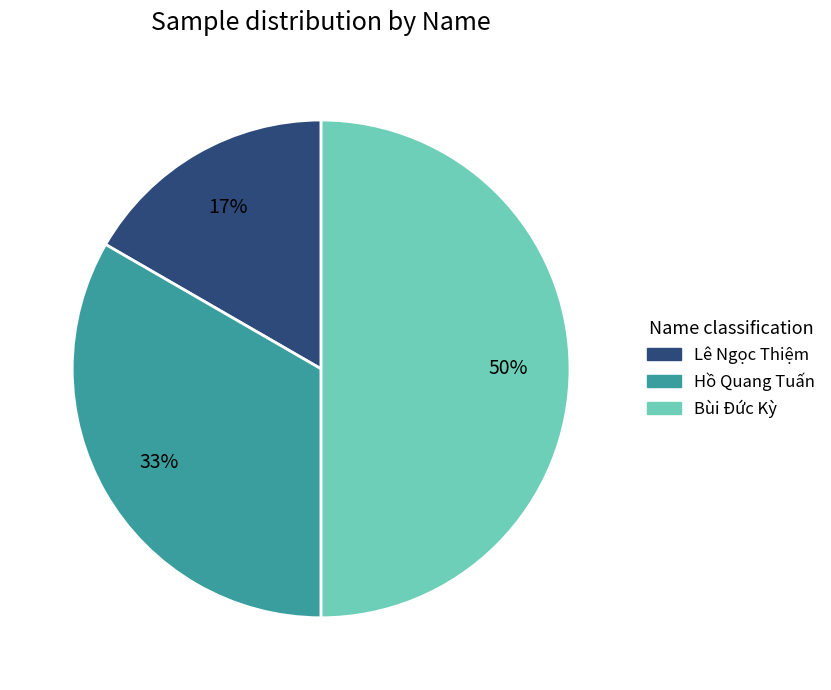

Does Lê Ngọc Thiệm represent more than half of the total?

No